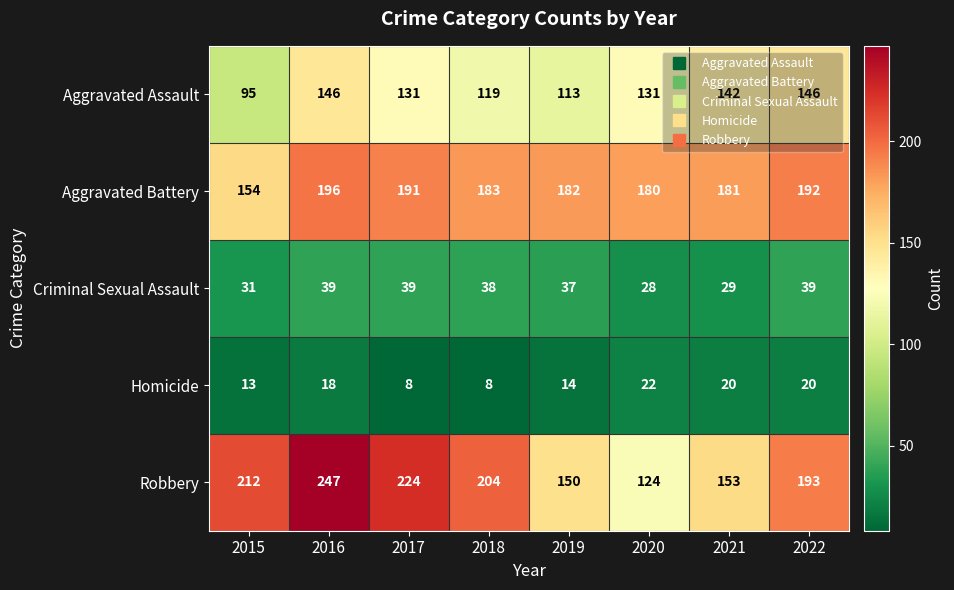

List the series in order of their peak value, highest first.

Robbery, Aggravated Battery, Aggravated Assault, Criminal Sexual Assault, Homicide